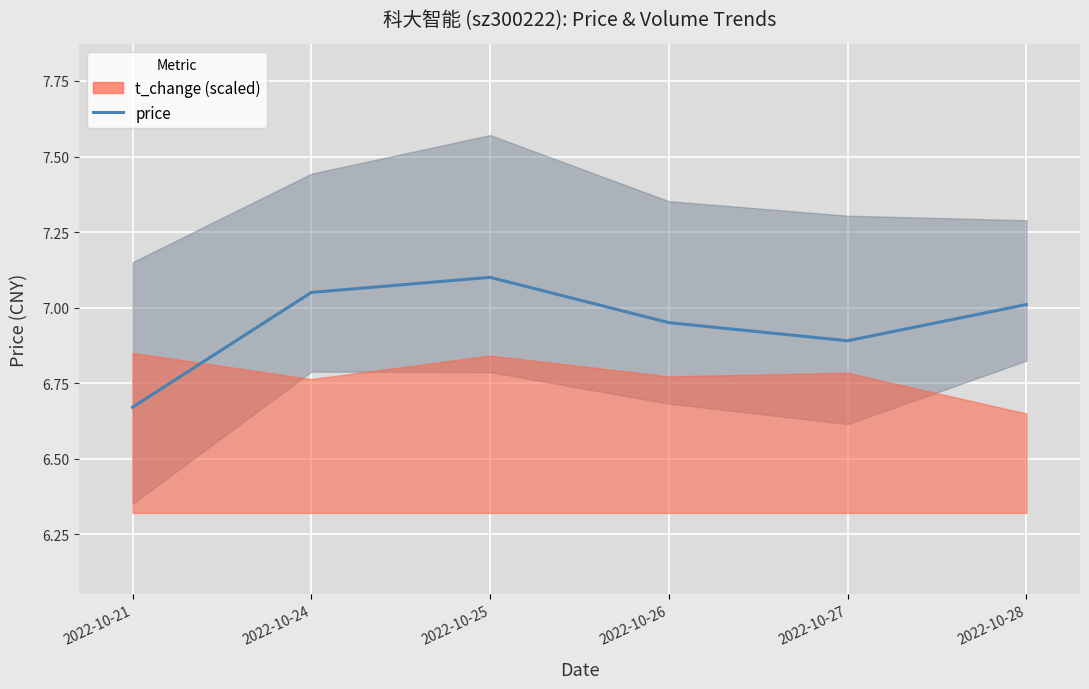

Approximately how many times larger is the value at 2022-10-24 compared to 2022-10-27?

1.0